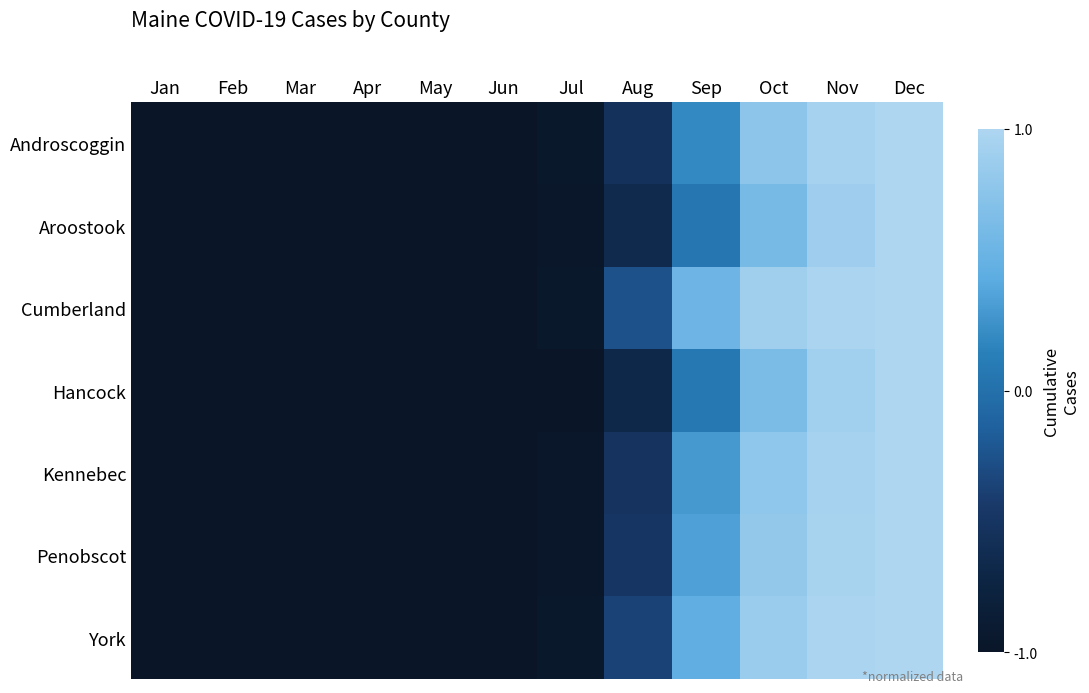

At which category is the sum across all series the highest?

Dec